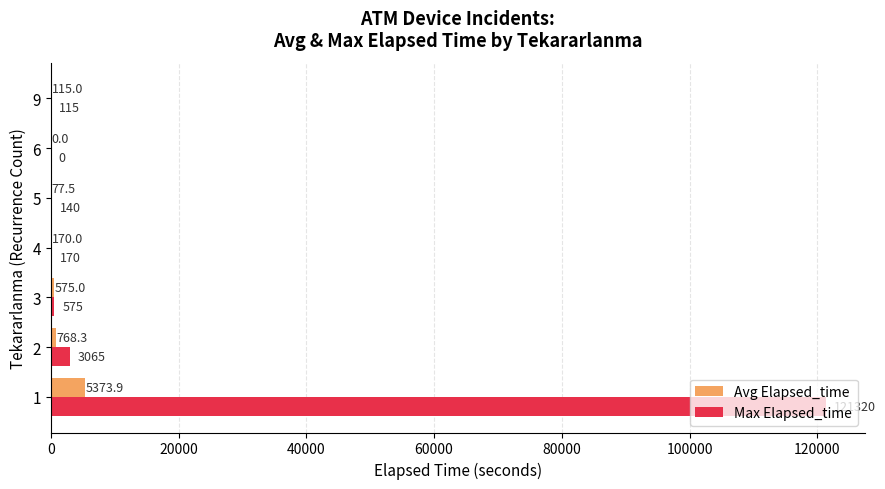

What is the total value across all series at 4?

340.0